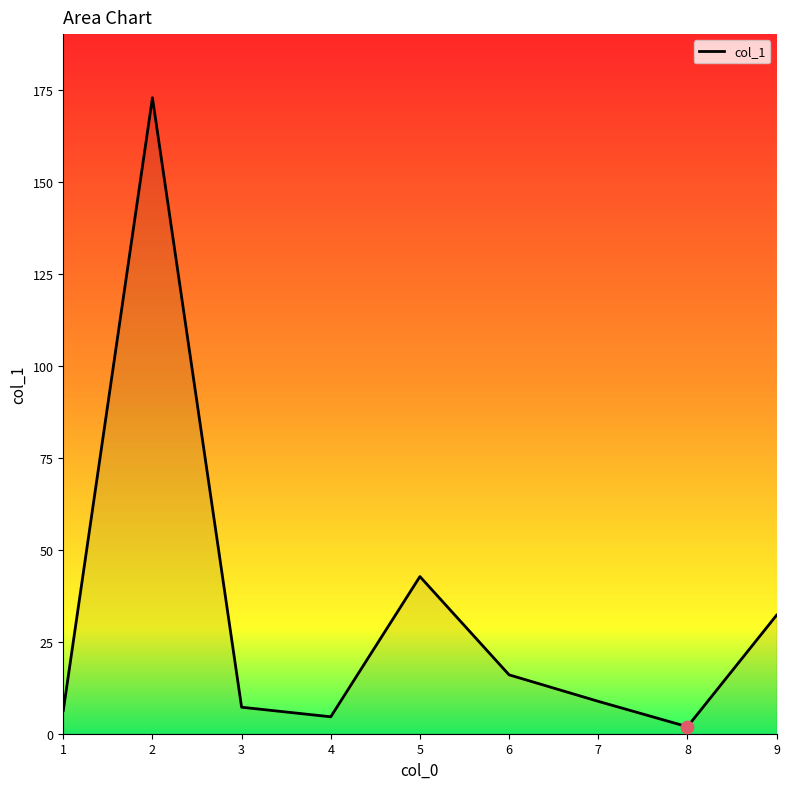

Which has a higher value, 1 or 9?

9